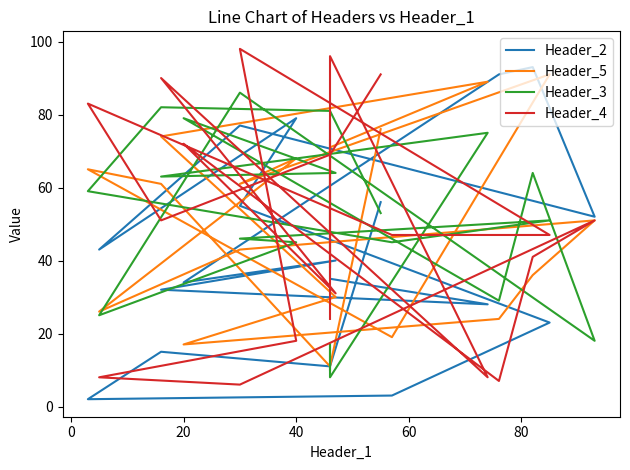

Does the chart have visible grid lines?

No